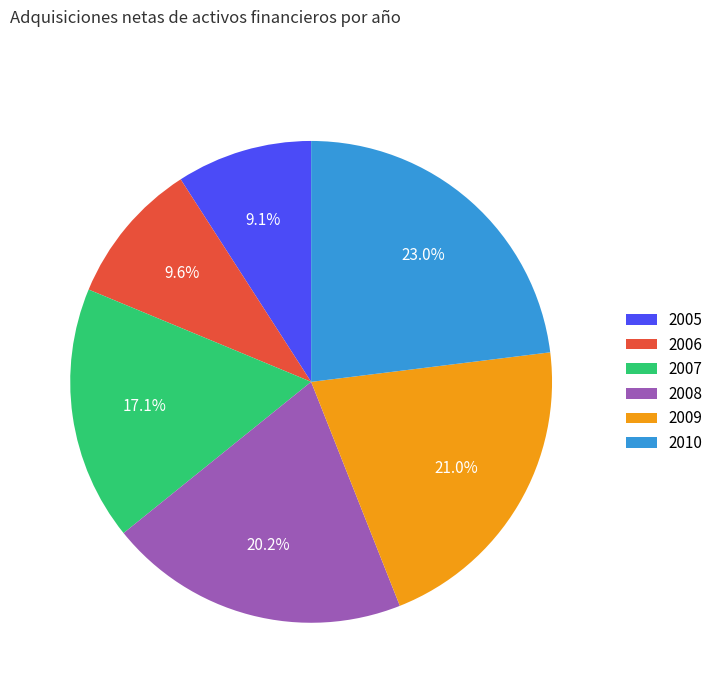

Do 2007 and 2010 together represent more than half of the pie?

No